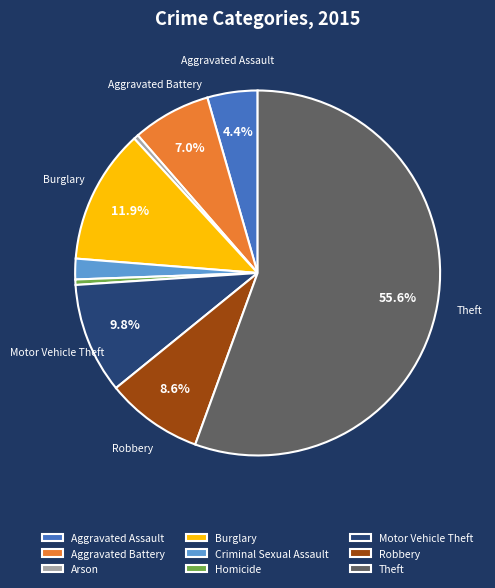

How many slices are in this pie chart?

9